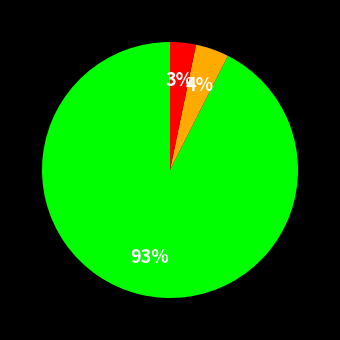

Is there any slice that represents more than half of the pie?

Yes